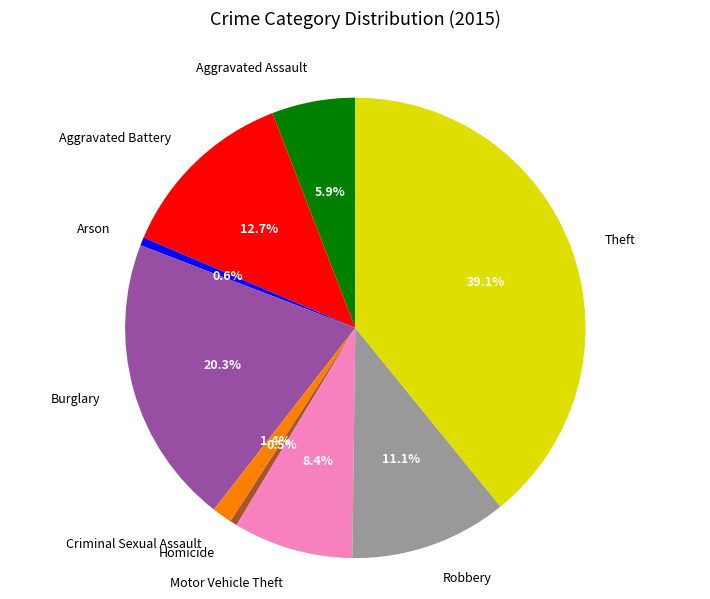

What is the largest slice in the pie chart?

Theft